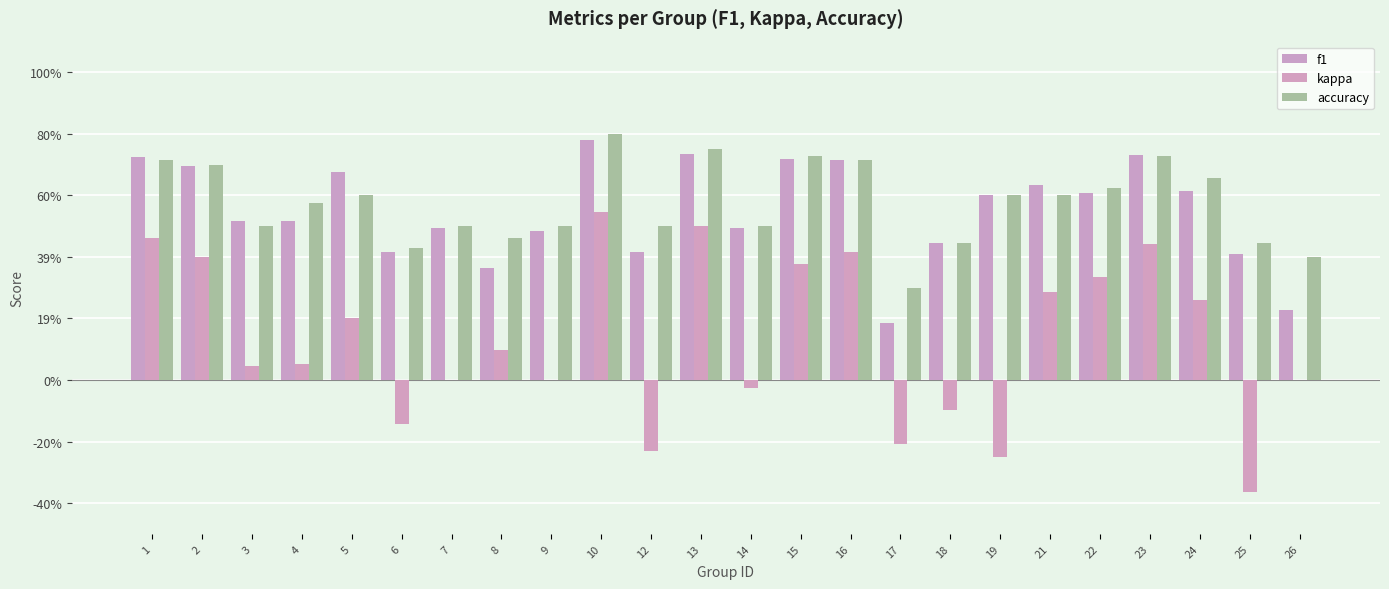

Are the bars grouped side by side (vs. stacked)?

Yes